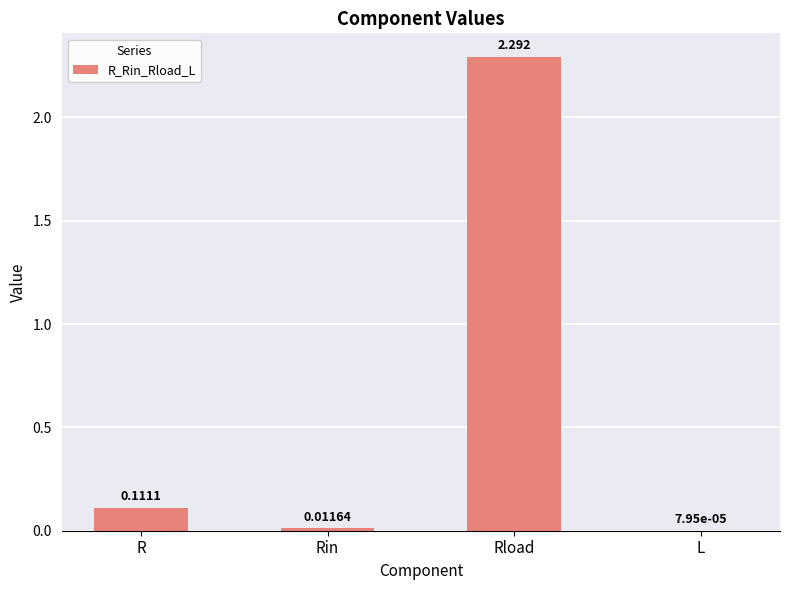

Between L and R, which is larger?

R